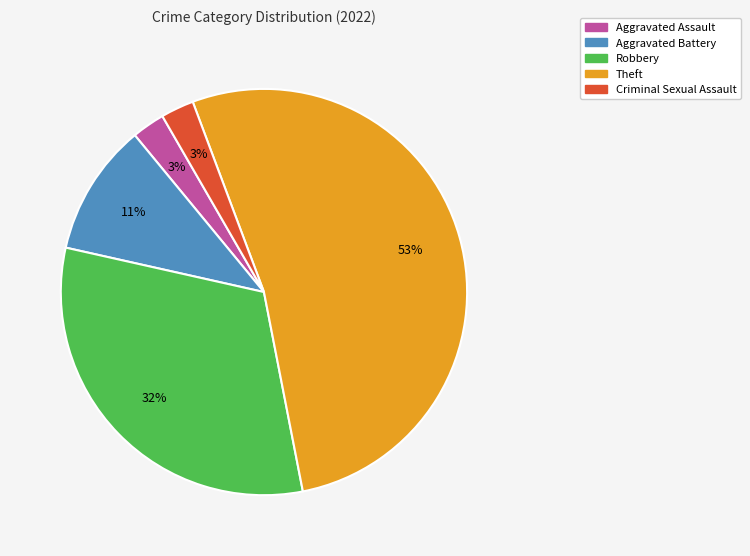

How many slices are in this pie chart?

5